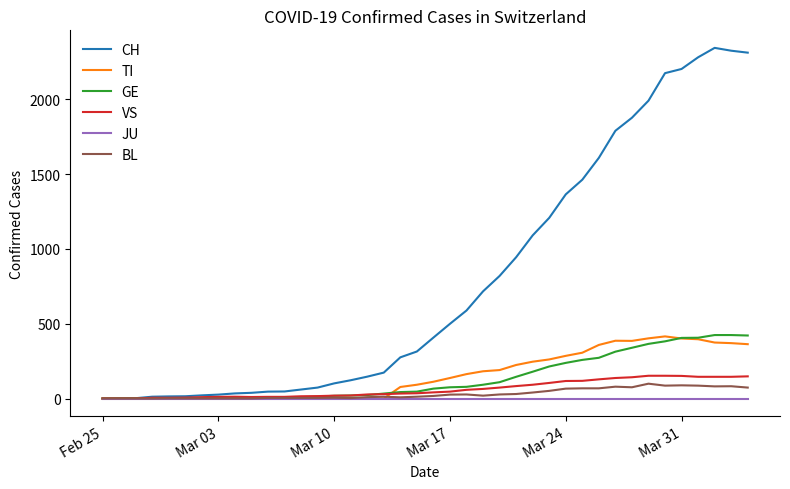

Which series has the largest total across all categories?

CH